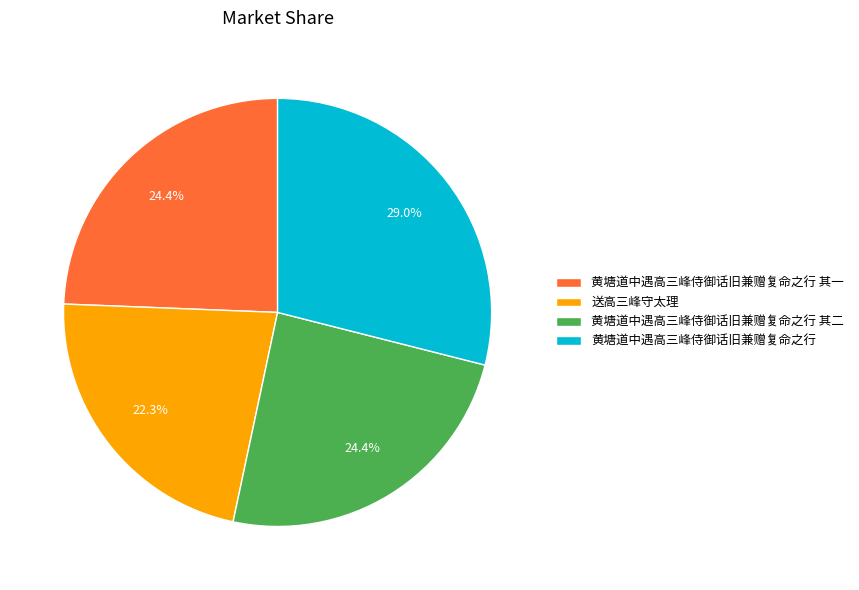

To the nearest percent, what is the combined percentage of 黄塘道中遇高三峰侍御话旧兼赠复命之行 其一 and 黄塘道中遇高三峰侍御话旧兼赠复命之行?

53%